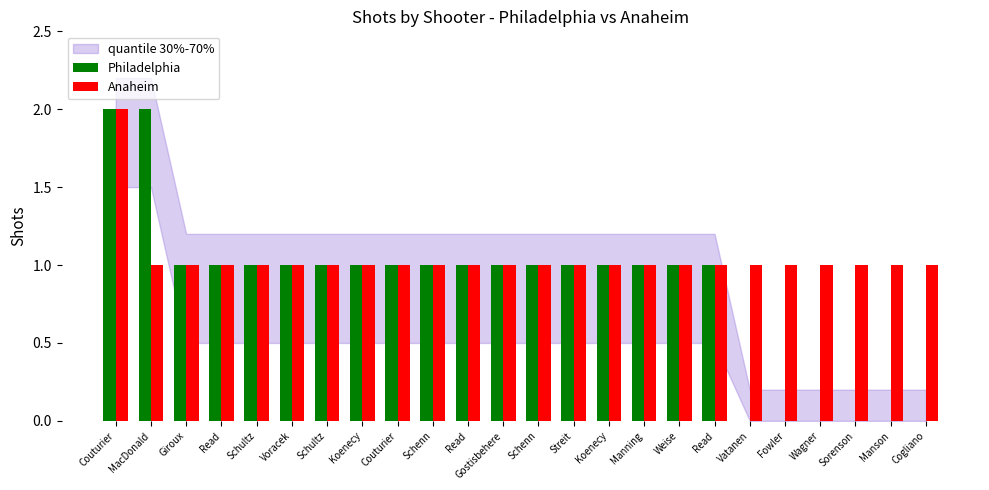

Rank the categories by Philadelphia value from lowest to highest.

Vatanen, Fowler, Wagner, Sorenson, Manson, Cogliano, Giroux, Read, Schultz, Voracek, Schultz, Koenecy, Couturier, Schenn, Read, Gostisbehere, Schenn, Streit, Koenecy, Manning, Weise, Read, Couturier, MacDonald